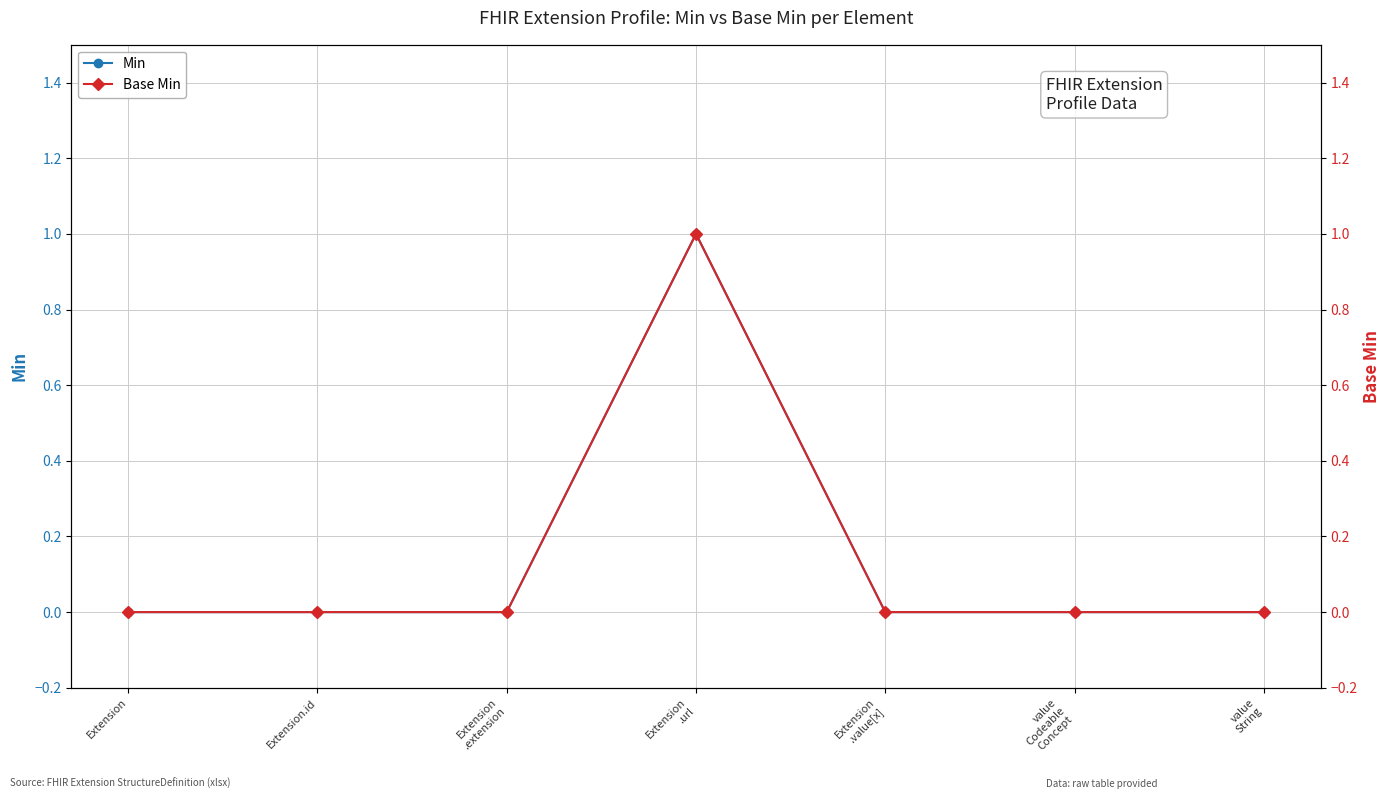

Which category has the lowest value across all series?

Extension